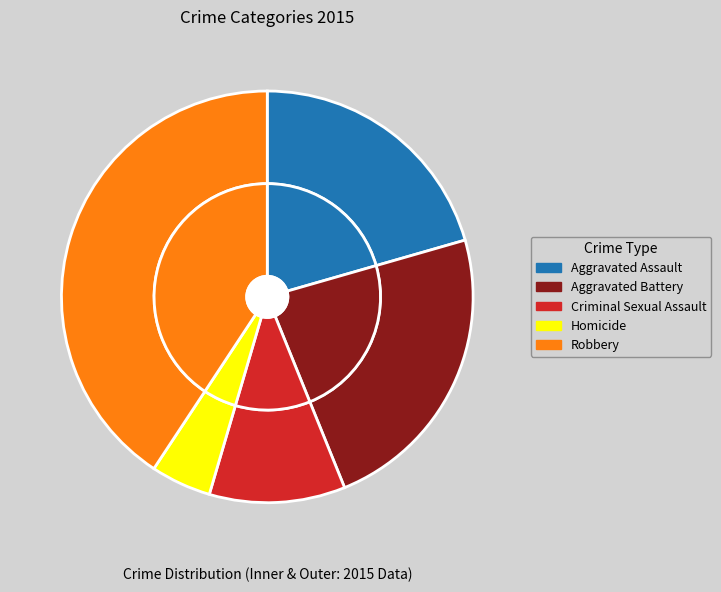

Do Criminal Sexual Assault and Homicide together represent more than half of the pie?

No